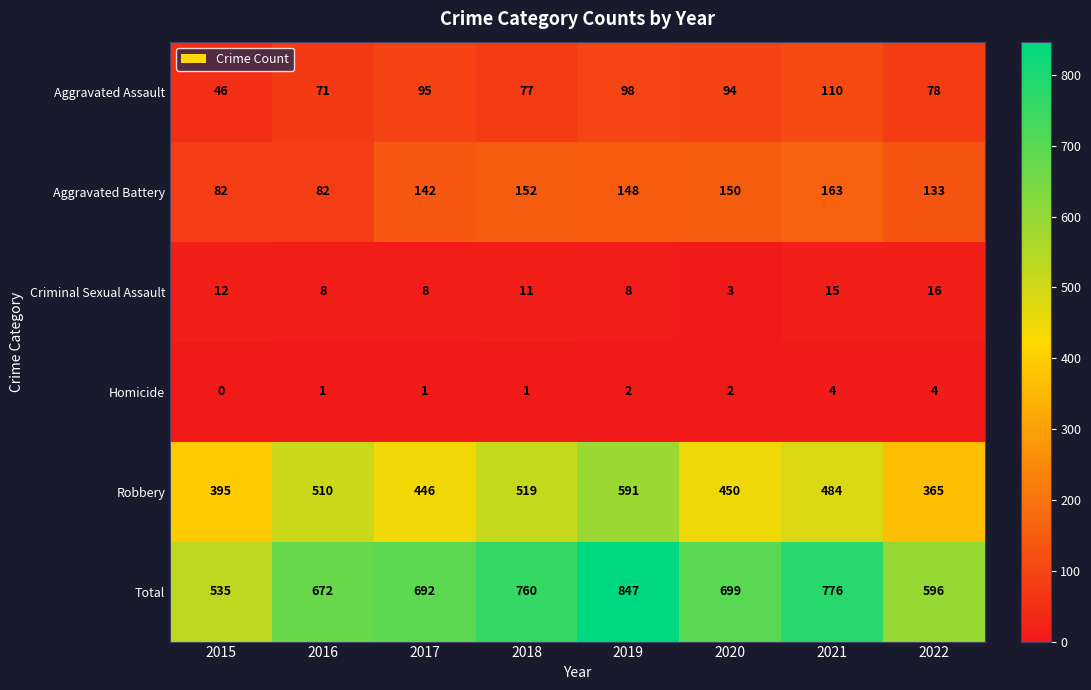

At 2020, list the series in order from smallest to largest.

Homicide, Criminal Sexual Assault, Aggravated Assault, Aggravated Battery, Robbery, Total